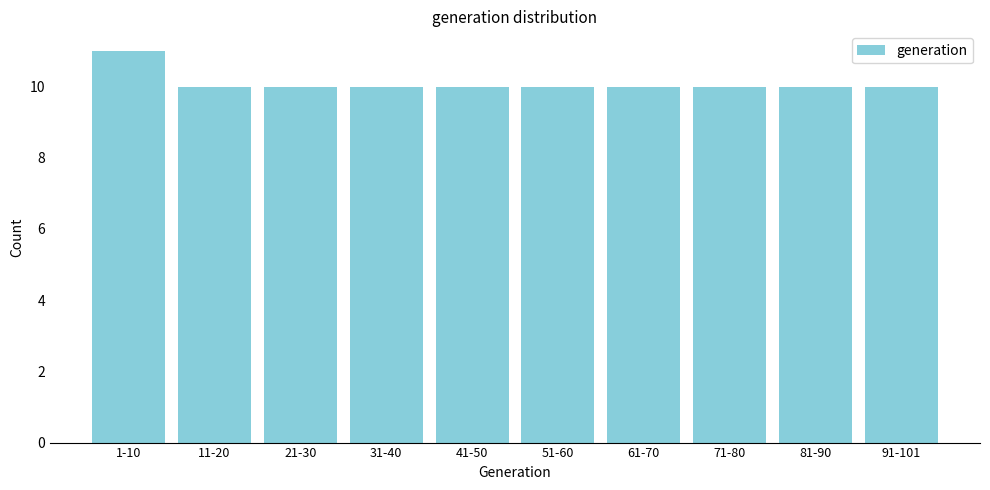

Reading right to left, transcribe all the data shown in this chart.

91-101=10	81-90=10	71-80=10	61-70=10	51-60=10	41-50=10	31-40=10	21-30=10	11-20=10	1-10=11